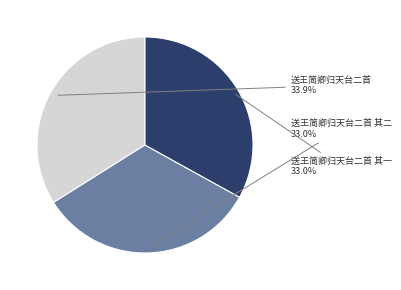

Does 送王简卿归天台二首 其一 account for over 50% of the chart?

No